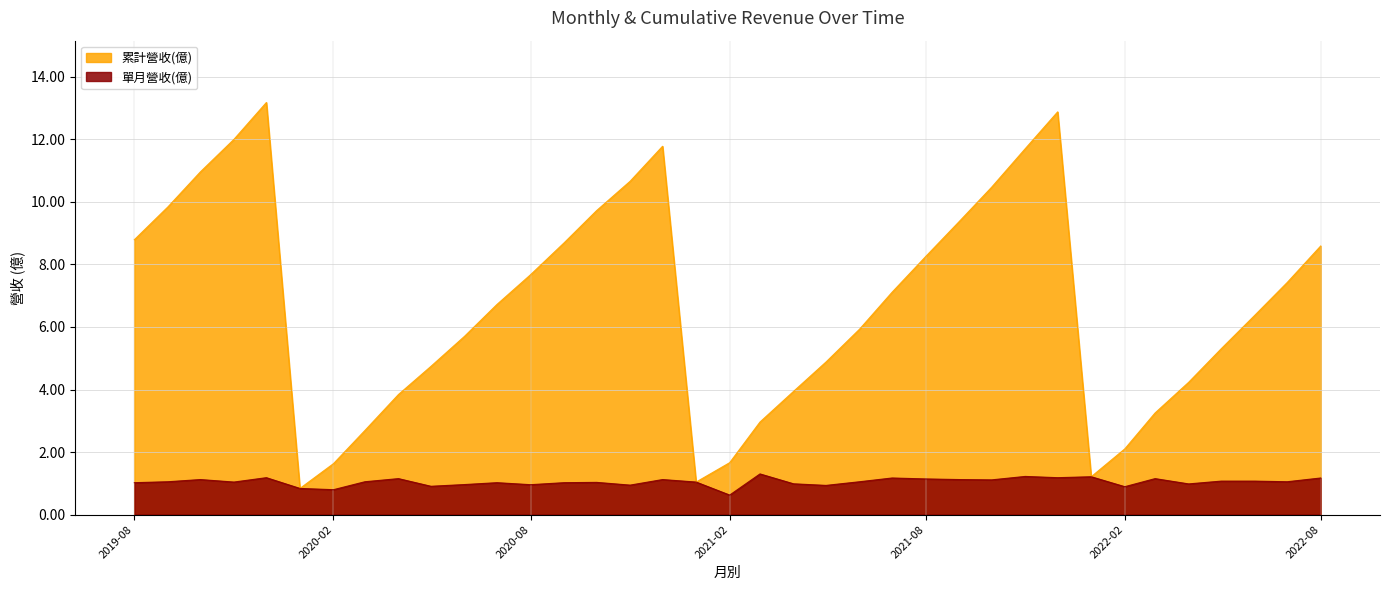

What is the difference between the highest and lowest values at 2020-08-01?

6.7